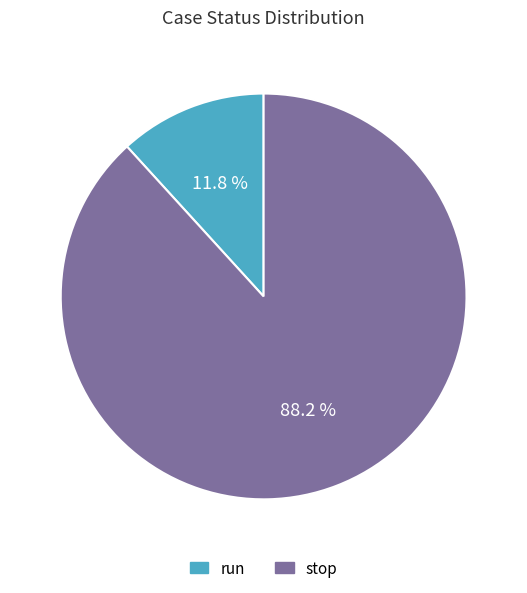

What percentage do run and stop together represent?

100.0%